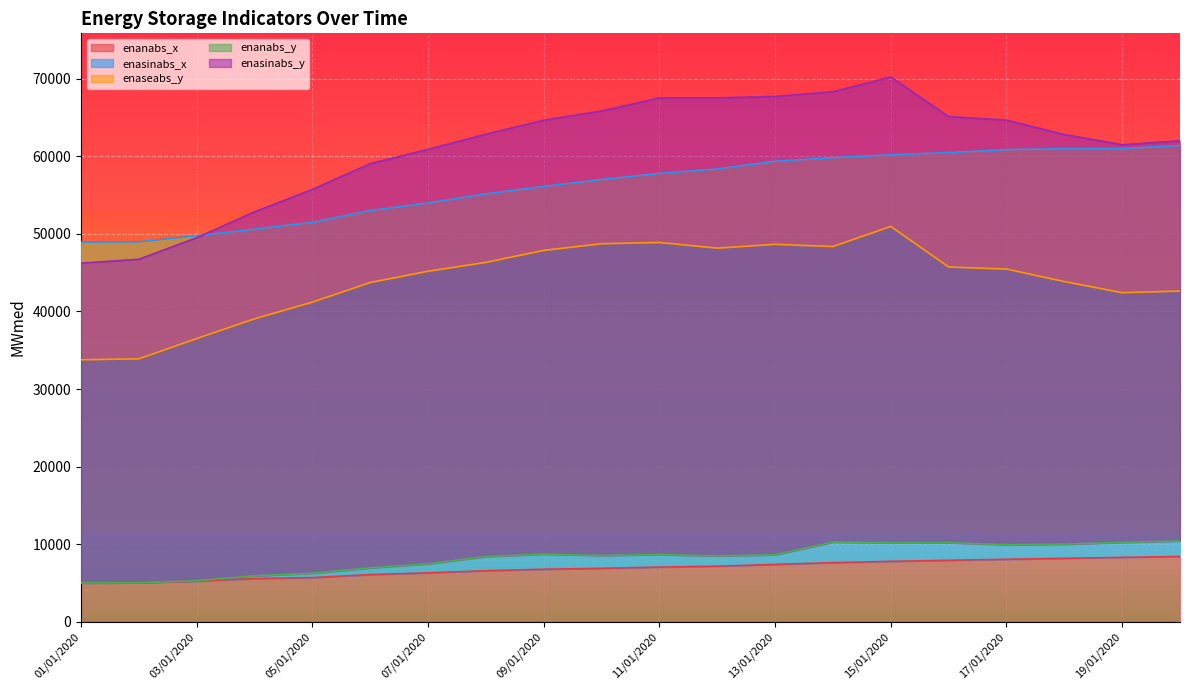

True or false: enanabs_x and enasinabs_x cross at least once.

False